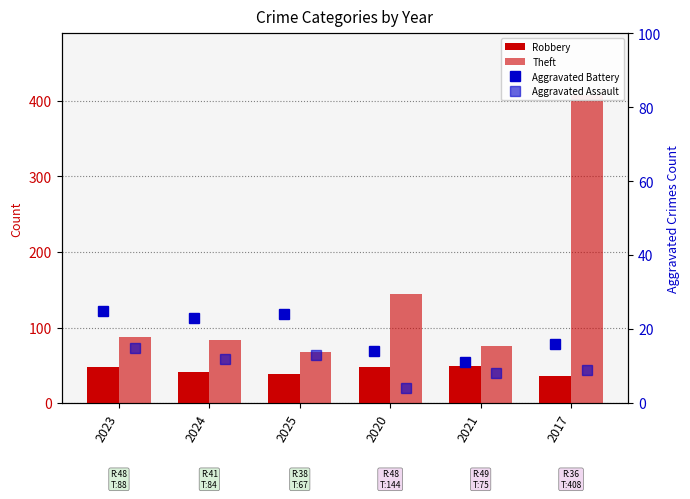

Are the bars grouped side by side (vs. stacked)?

Yes